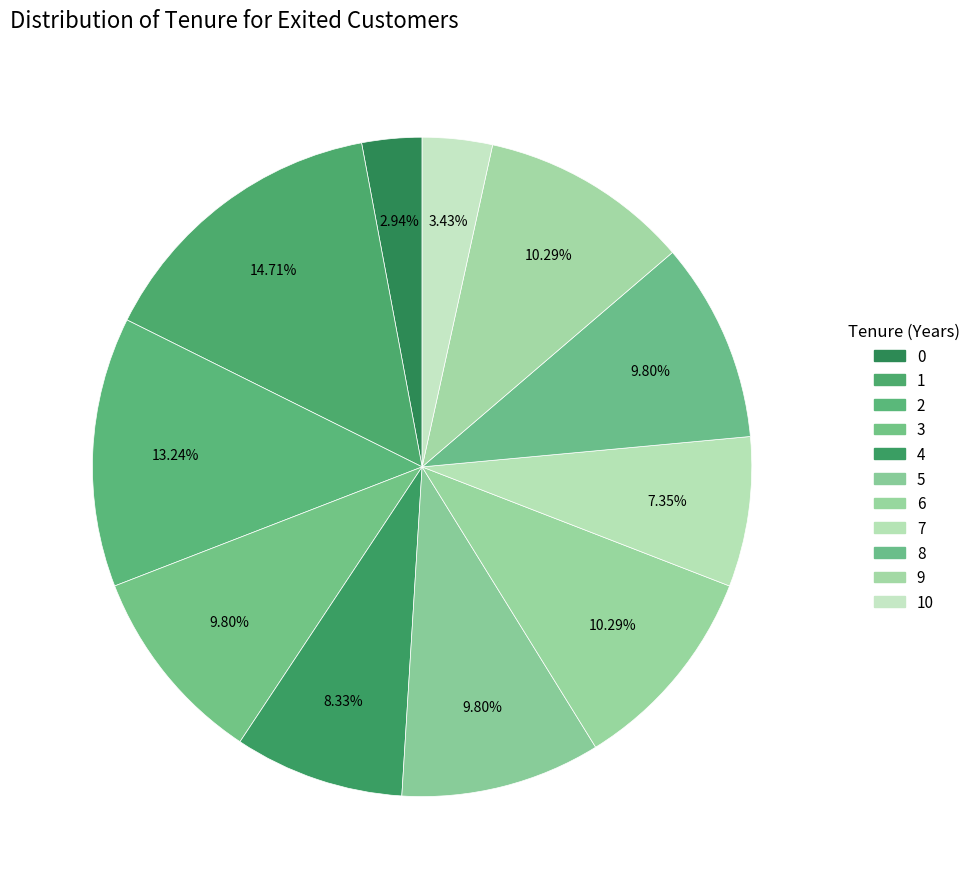

Which slice is the largest?

1